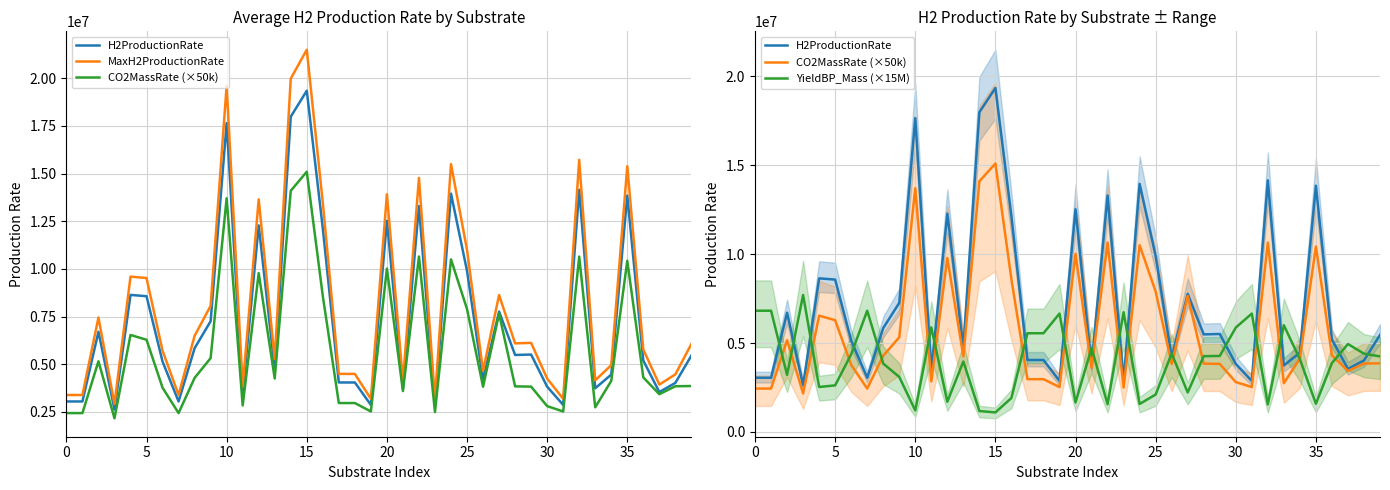

The value of YieldBP_Mass (×15M) at 39 is 6245232.9. True or false?

False